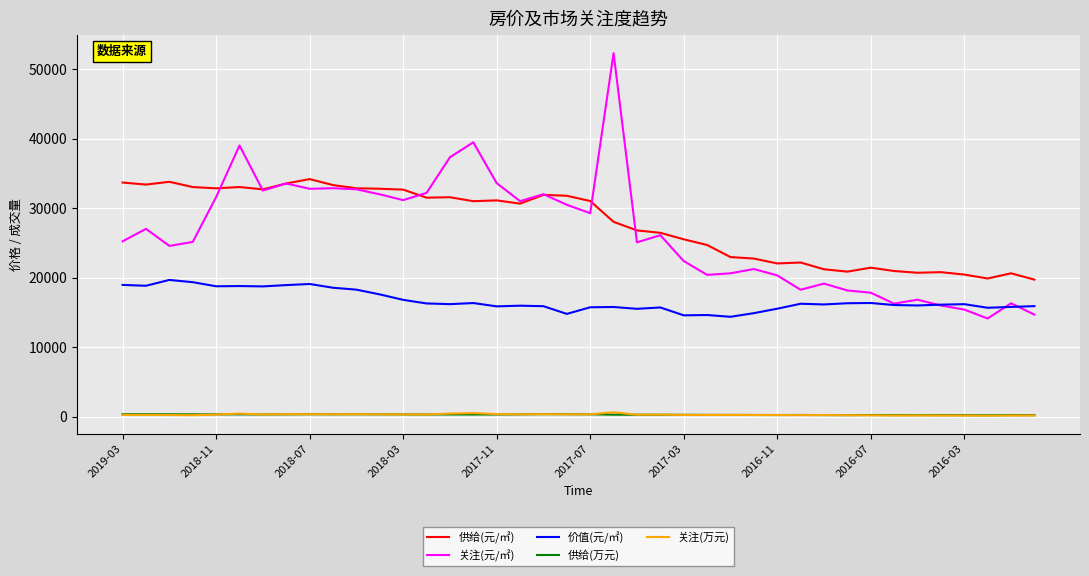

What is the average value of the 关注(元/㎡) series?

26428.9